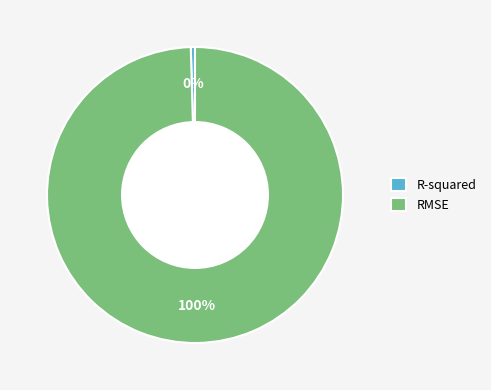

Do RMSE and R-squared together represent more than half of the pie?

Yes